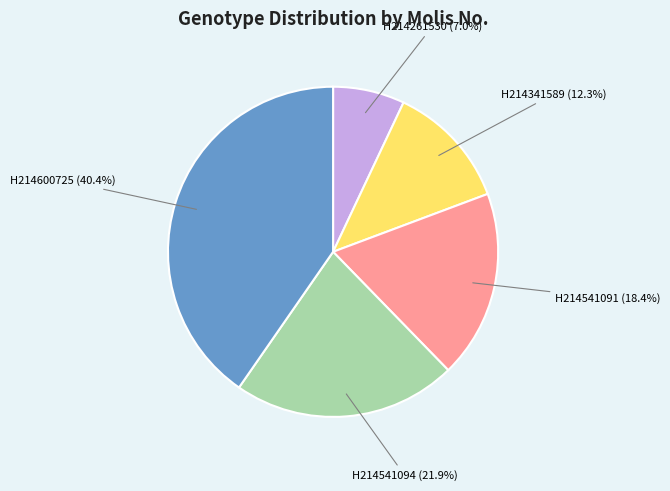

Which category has the biggest portion of the pie?

H214600725